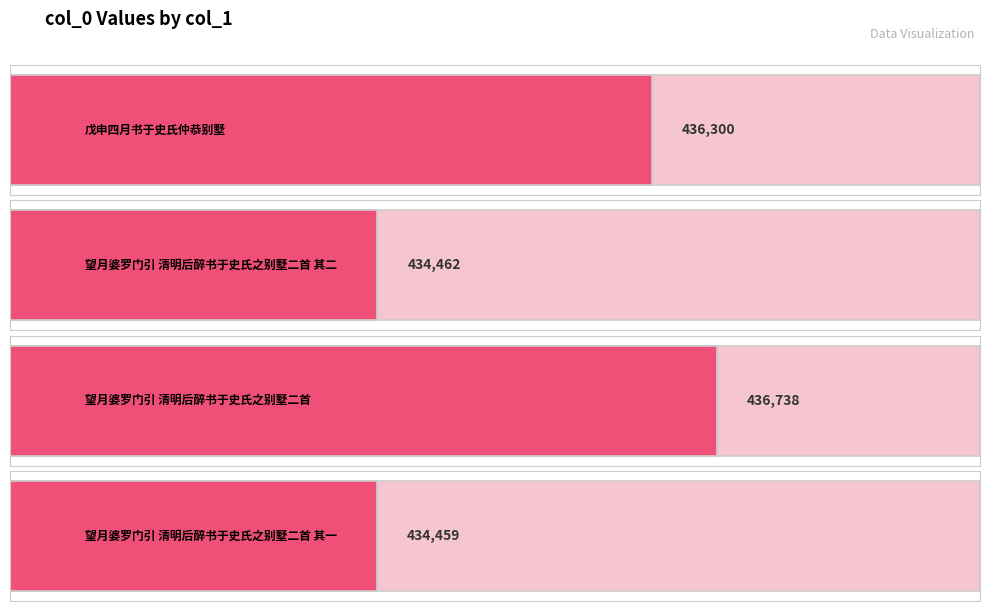

How many values are below 436300?

2